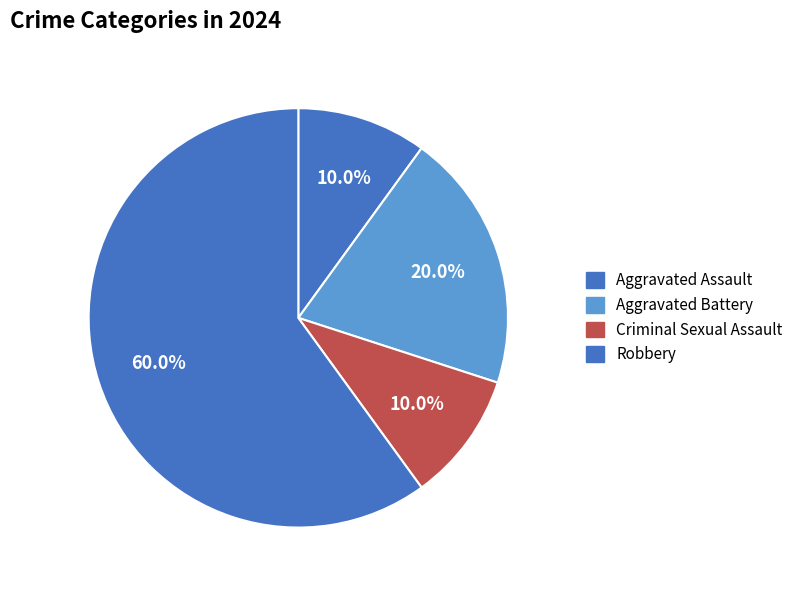

What is the total percentage of Robbery and Aggravated Assault?

70.0%